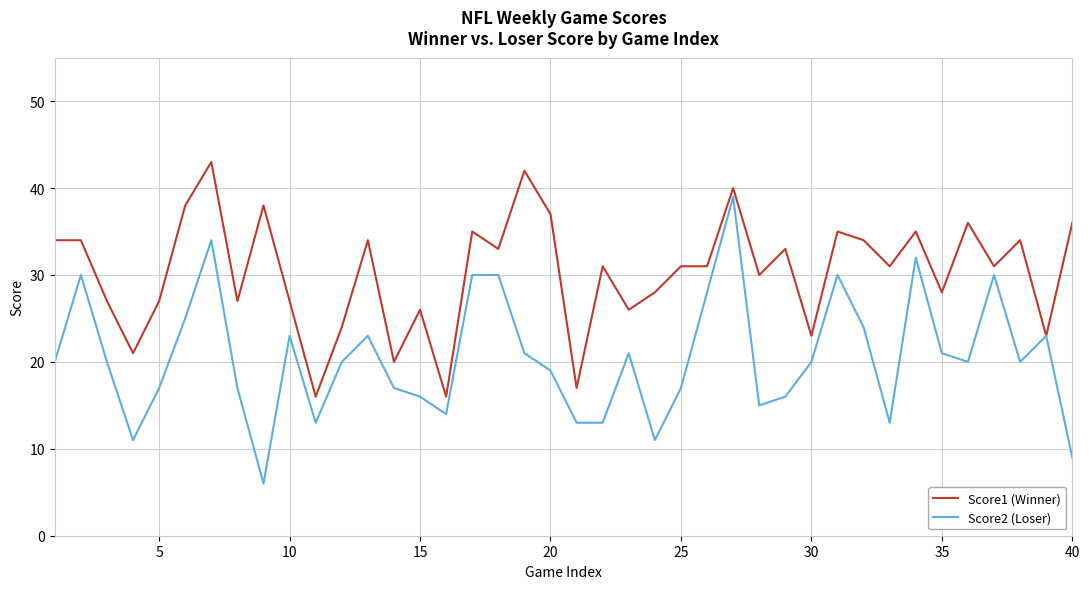

How many lines are shown in the chart?

2